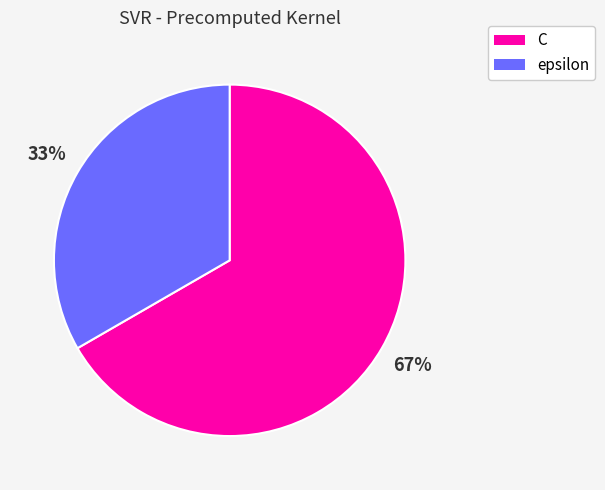

To the nearest percent, what portion does C represent?

67%